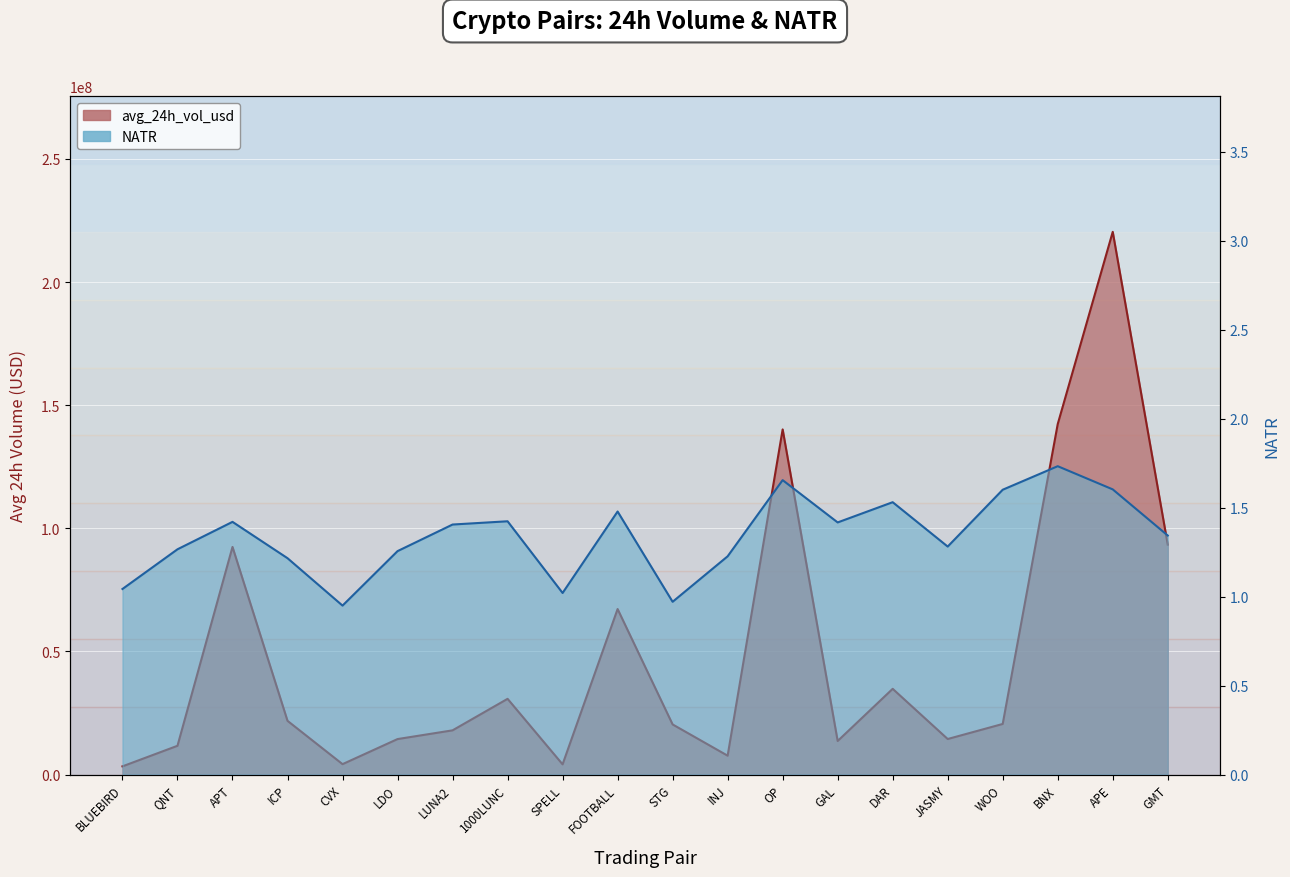

Does the chart display data point markers on the line(s)?

No